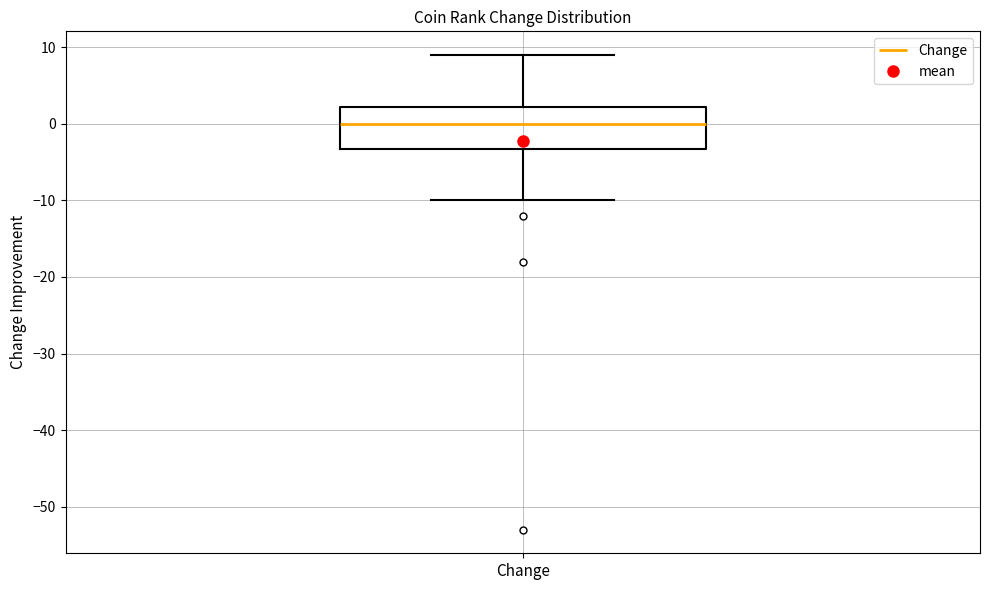

Where does the lower whisker of the box for Change end on the y-axis? The values are not printed on the chart, so give them approximately, as read against the axis.

-10